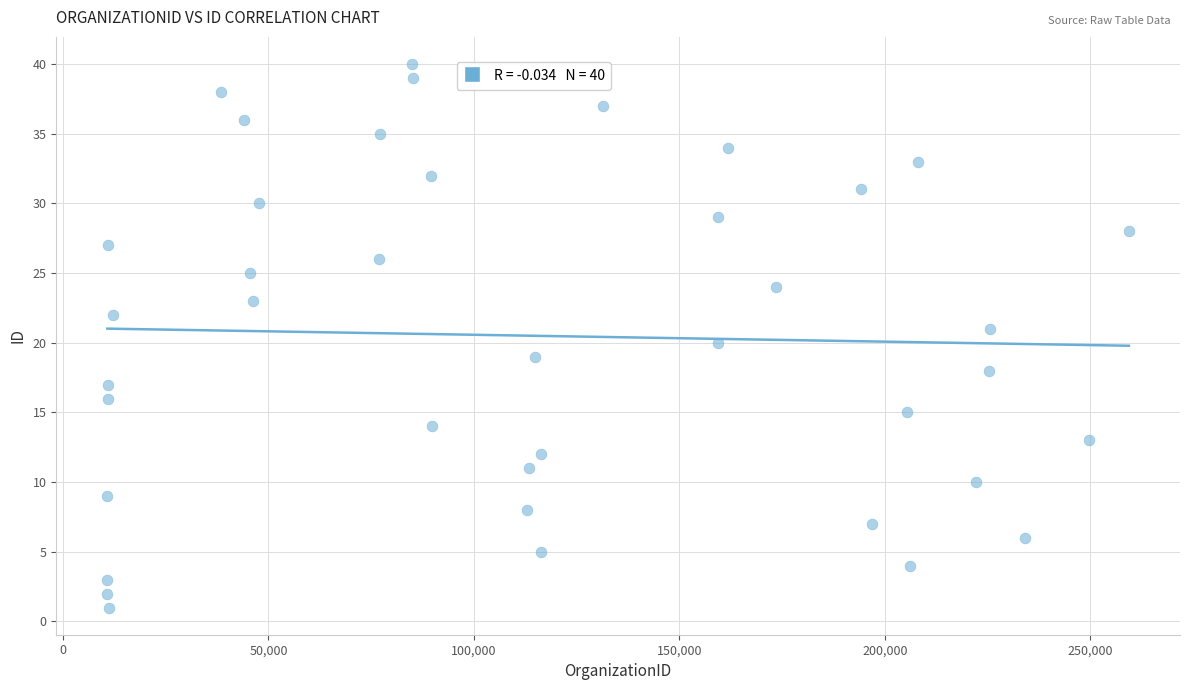

What is the range of Y values (max minus min)?

39